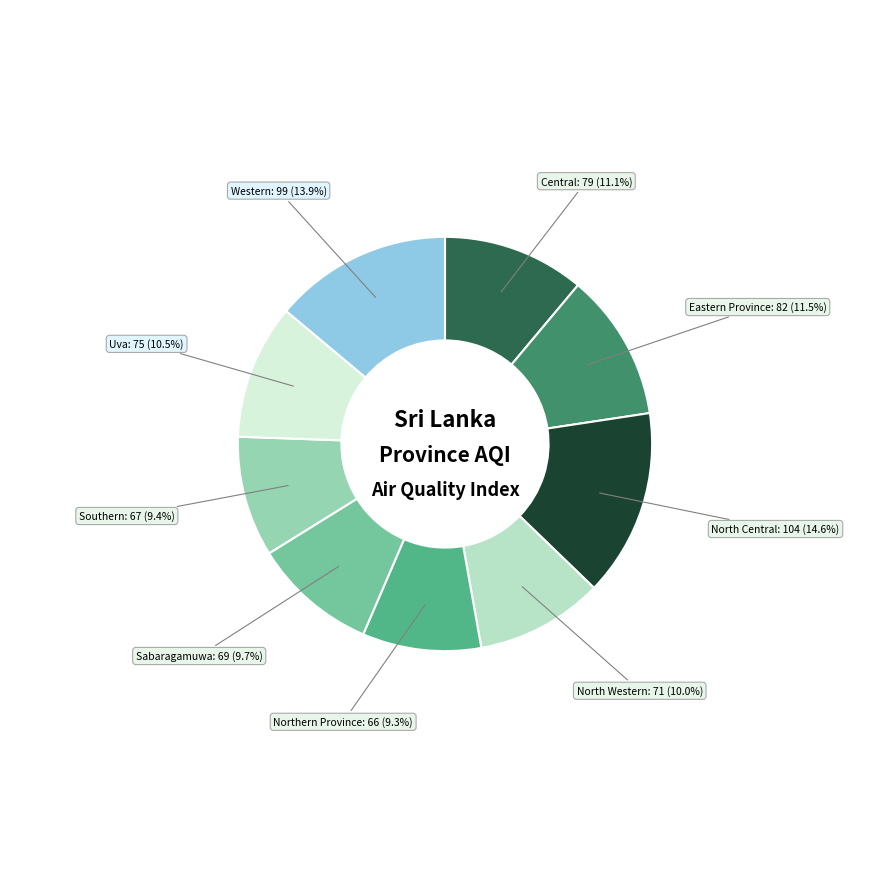

Is there any slice that represents more than half of the pie?

No